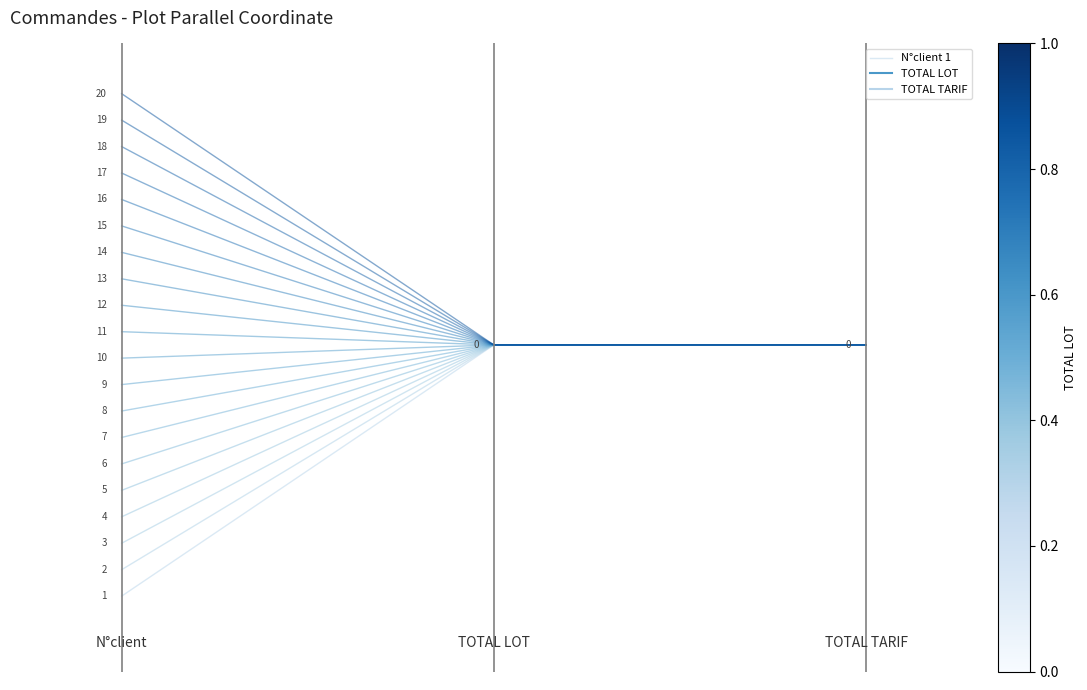

The value at 2 is 0.9. True or false?

False